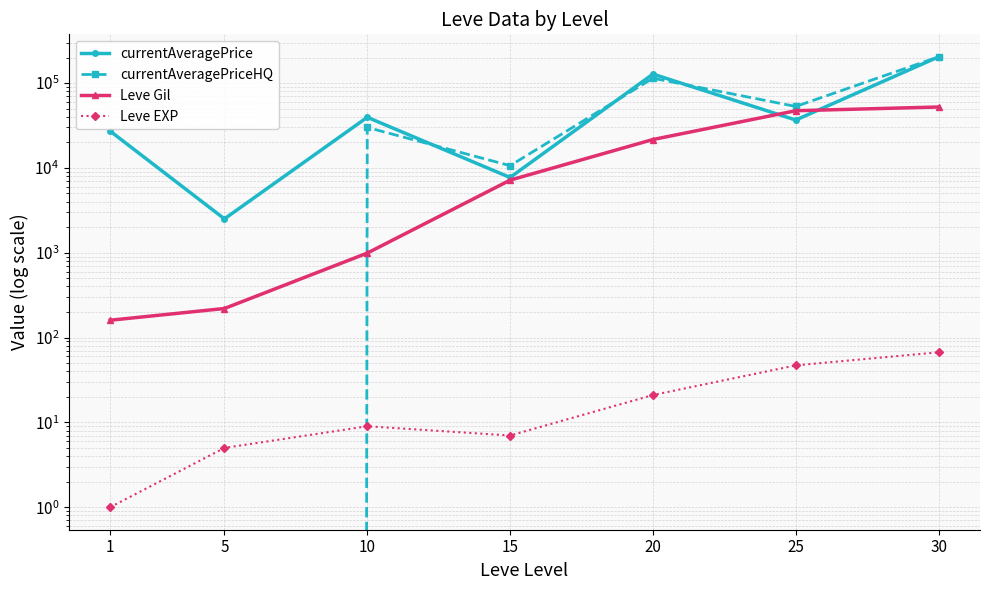

Reading left to right, list all the values displayed in this chart.

currentAveragePrice: 1=27128	5=2507	10=39499	15=7711	20=127599	25=36663	30=203721
currentAveragePriceHQ: 1=0	5=0	10=29999	15=10622	20=113999	25=52995	30=203721
Leve Gil: 1=160	5=220	10=990	15=7170	20=21600	25=47200	30=52220
Leve EXP: 1=1	5=5	10=9	15=7	20=21	25=47	30=67